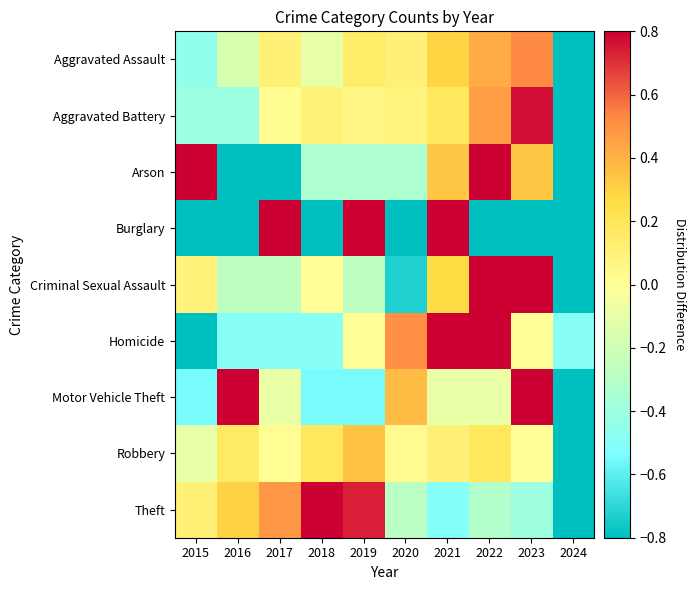

Reading left to right, transcribe all the data shown in this chart.

Aggravated Assault: 2015=-0.5	2016=-0.2	2017=0.1	2018=-0.1	2019=0.1	2020=0.1	2021=0.3	2022=0.4	2023=0.5	2024=-0.9
Aggravated Battery: 2015=-0.4	2016=-0.4	2017=0.0	2018=0.1	2019=0.1	2020=0.1	2021=0.2	2022=0.5	2023=0.8	2024=-0.8
Arson: 2015=1.0	2016=-1.0	2017=-1.0	2018=-0.3	2019=-0.3	2020=-0.3	2021=0.3	2022=2.3	2023=0.3	2024=-1.0
Burglary: 2015=-1.0	2016=-1.0	2017=4.0	2018=-1.0	2019=1.5	2020=-1.0	2021=1.5	2022=-1.0	2023=-1.0	2024=-1.0
Criminal Sexual Assault: 2015=0.1	2016=-0.3	2017=-0.3	2018=0.0	2019=-0.3	2020=-0.7	2021=0.3	2022=1.2	2023=0.9	2024=-0.9
Homicide: 2015=-1.0	2016=-0.5	2017=-0.5	2018=-0.5	2019=0.0	2020=0.5	2021=1.0	2022=1.5	2023=0.0	2024=-0.5
Motor Vehicle Theft: 2015=-0.5	2016=0.8	2017=-0.1	2018=-0.5	2019=-0.5	2020=0.4	2021=-0.1	2022=-0.1	2023=1.7	2024=-1.0
Robbery: 2015=-0.1	2016=0.2	2017=0.0	2018=0.2	2019=0.3	2020=0.0	2021=0.1	2022=0.2	2023=0.0	2024=-0.9
Theft: 2015=0.1	2016=0.3	2017=0.5	2018=0.8	2019=0.7	2020=-0.3	2021=-0.5	2022=-0.3	2023=-0.4	2024=-1.0